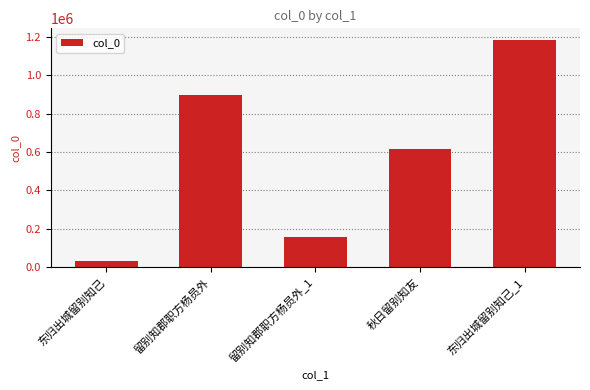

Approximately how many times larger is the value at 留别知郡职方杨员外 compared to 东归出城留别知己?

27.1